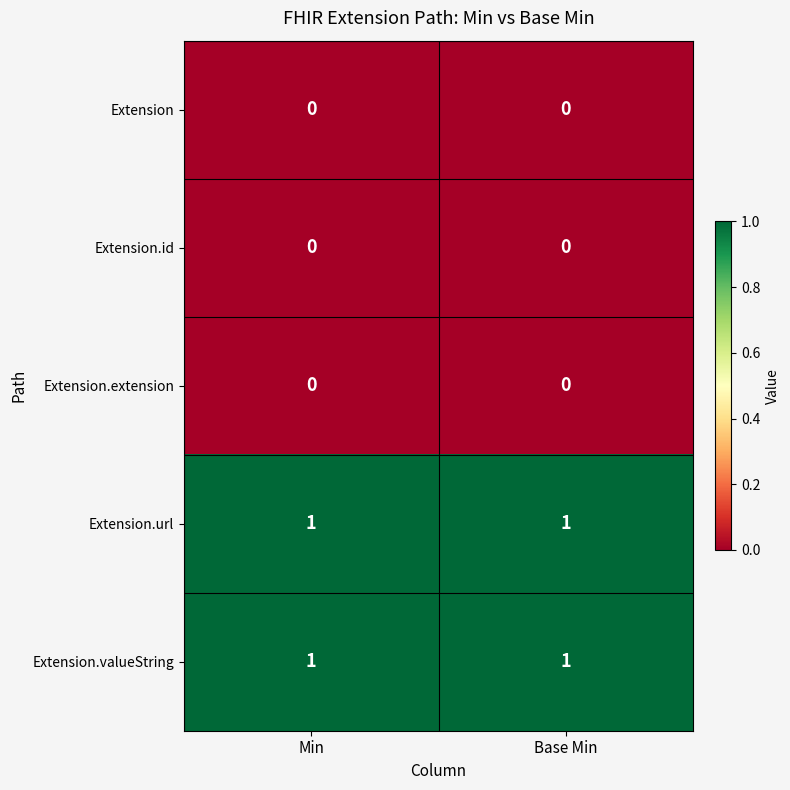

Reading left to right, transcribe all the data shown in this chart.

Extension: 0	0
Extension.id: 0	0
Extension.extension: 0	0
Extension.url: 1	1
Extension.valueString: 1	1